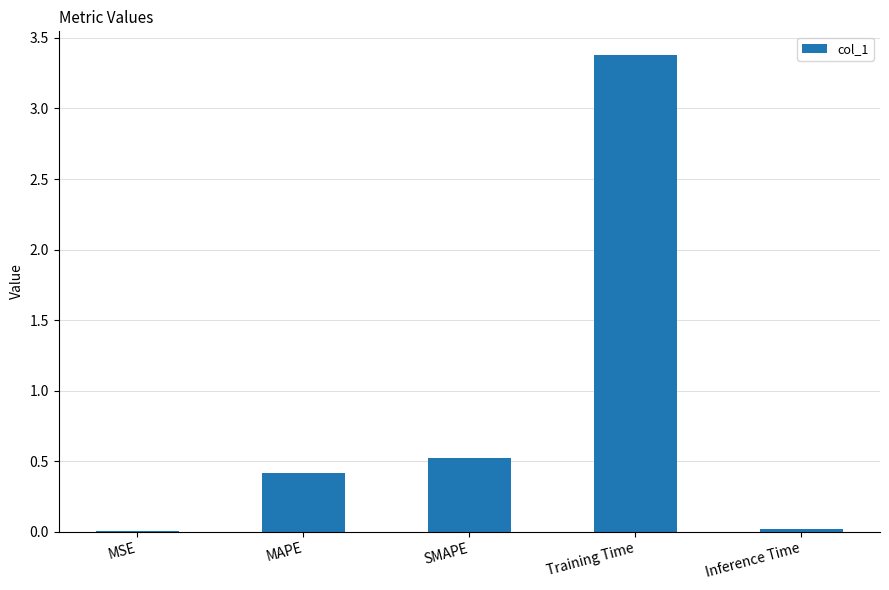

What is the average value?

0.9